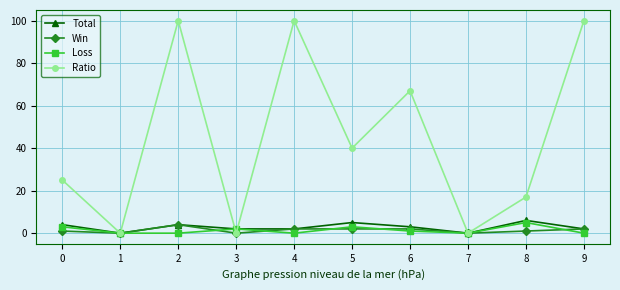

The Ratio series shows 0 at 1. True or false?

True